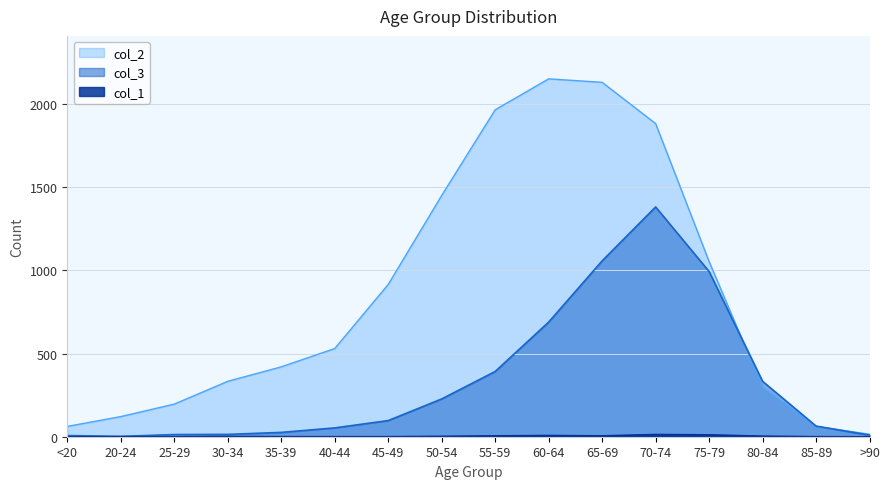

How many series are shown in this chart?

3